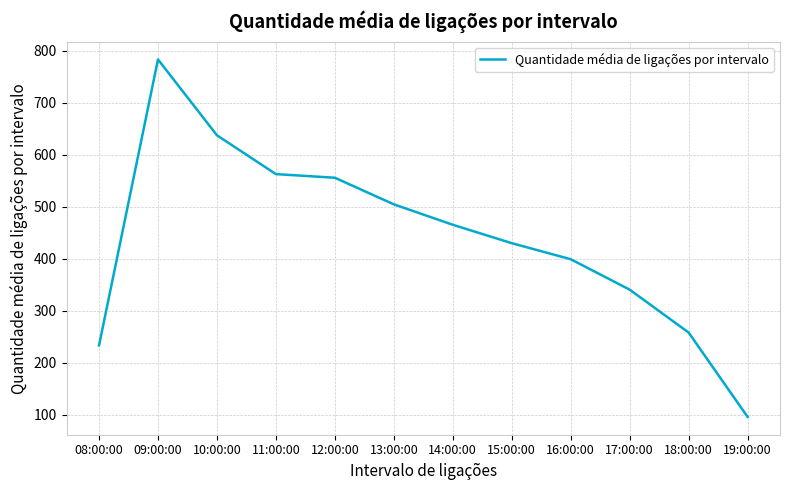

What is the sum of the values at 10:00:00 and 17:00:00?

978.8